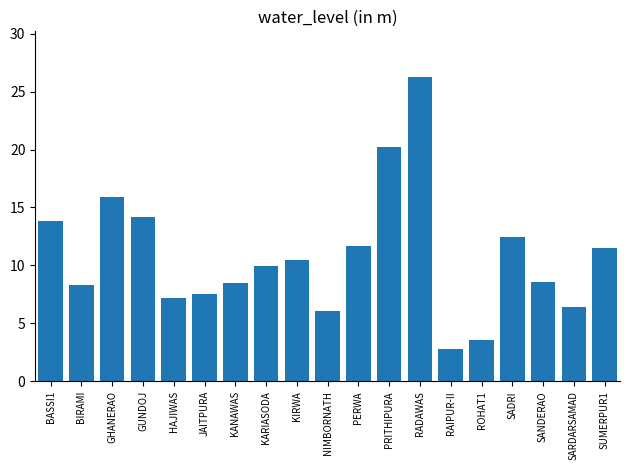

Is it true that the value at HAJIWAS is 1.6?

False